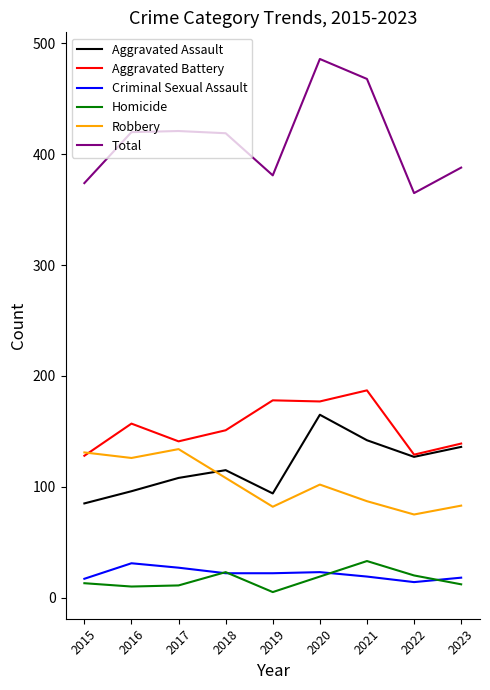

True or false: Homicide has a value of 33 at 2021.

True